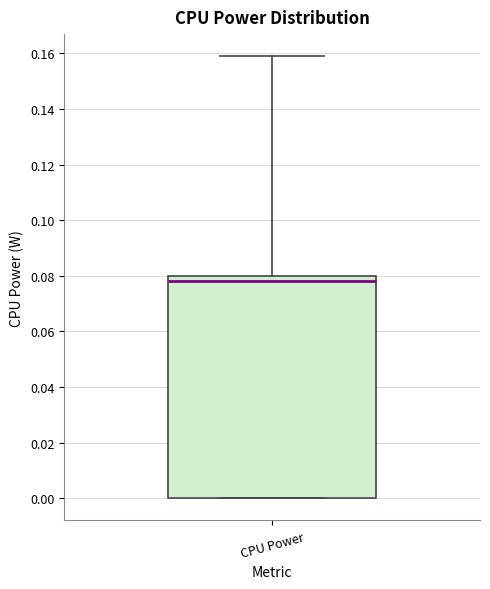

Read this box plot against the y-axis: the position of the median line, the range covered by the box, and the ends of both whiskers. The values are not printed on the chart, so give them approximately, as read against the axis.

median 0.078, box 0.000 to 0.080, whiskers 0.000 to 0.158